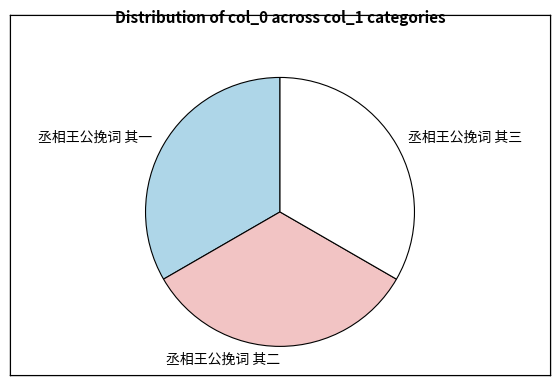

Is the sum of 丞相王公挽词 其一 and 丞相王公挽词 其三 greater than half?

Yes